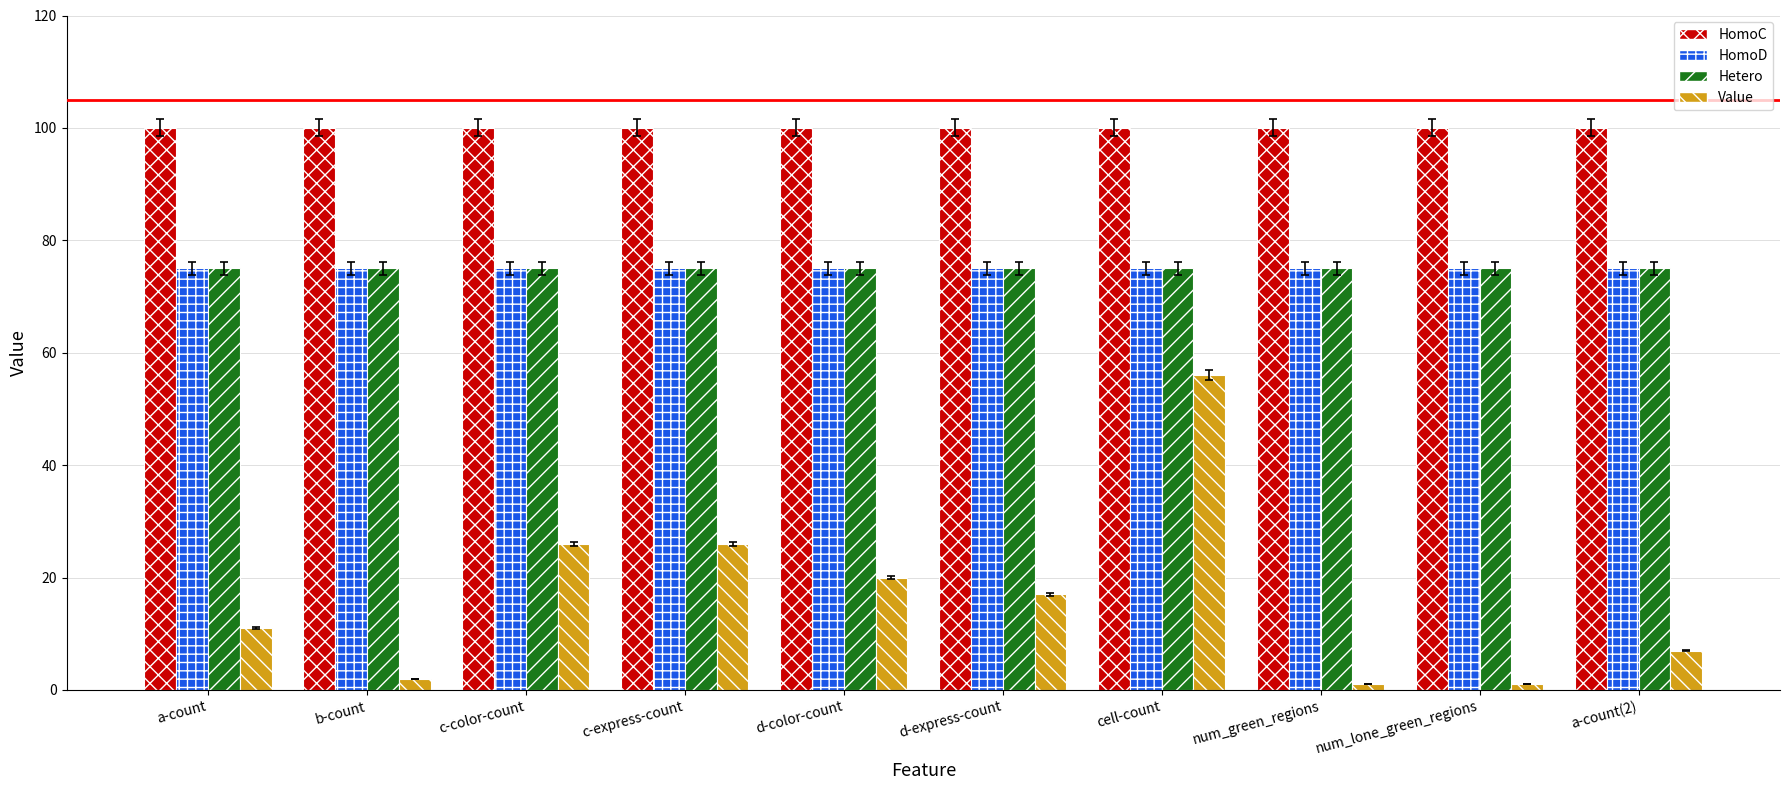

What is the smallest value displayed?

1